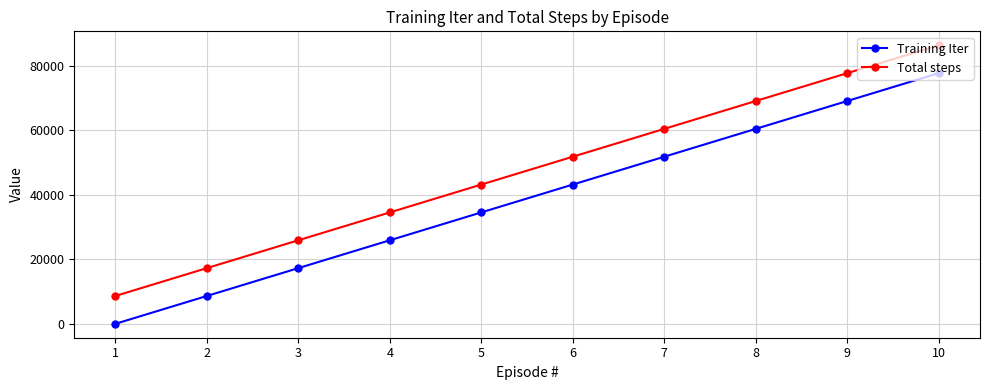

How many Training Iter values are between 17277 and 60472?

6